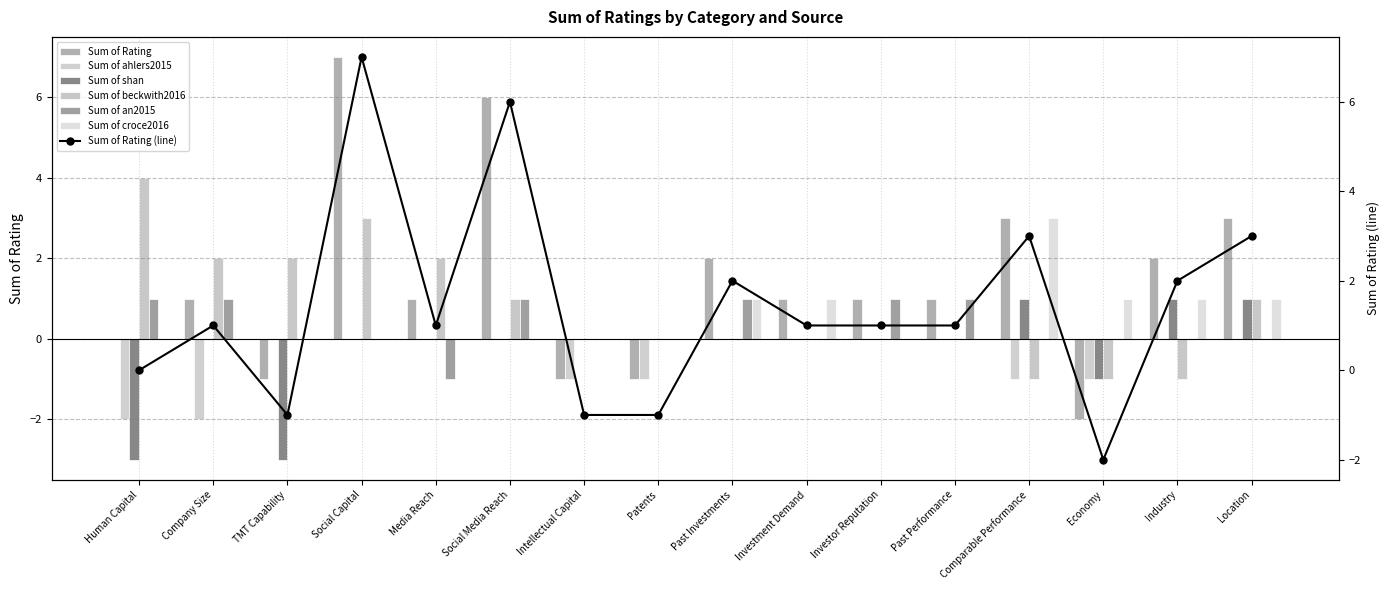

Is the value of Sum of Rating at Past Investments greater than the value of Sum of croce2016 at Economy?

Yes